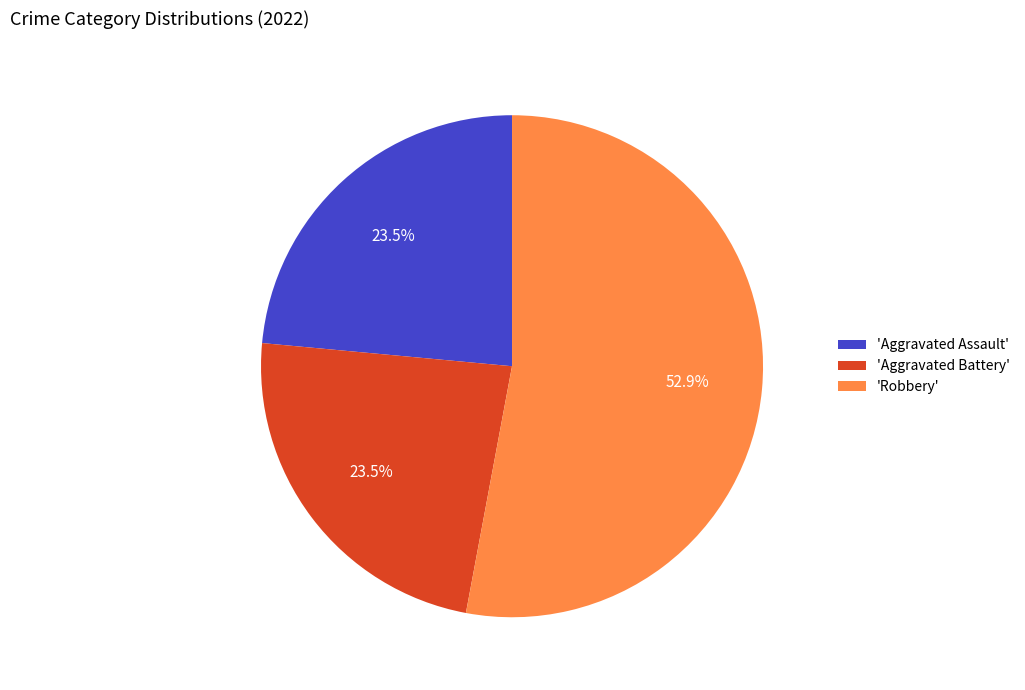

What is the largest slice in the pie chart?

'Robbery'